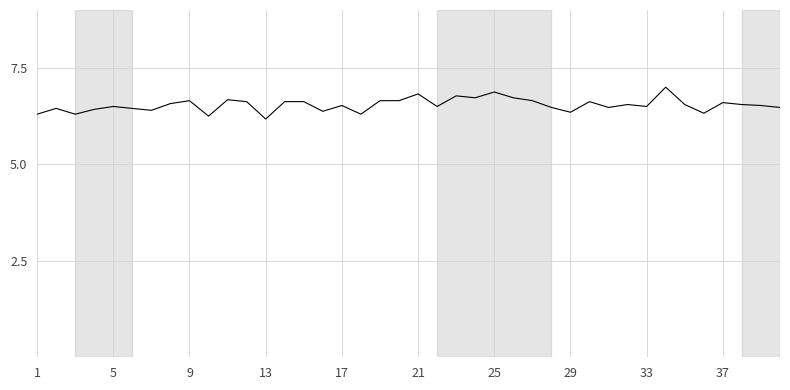

What is the difference between the maximum and minimum values?

0.8